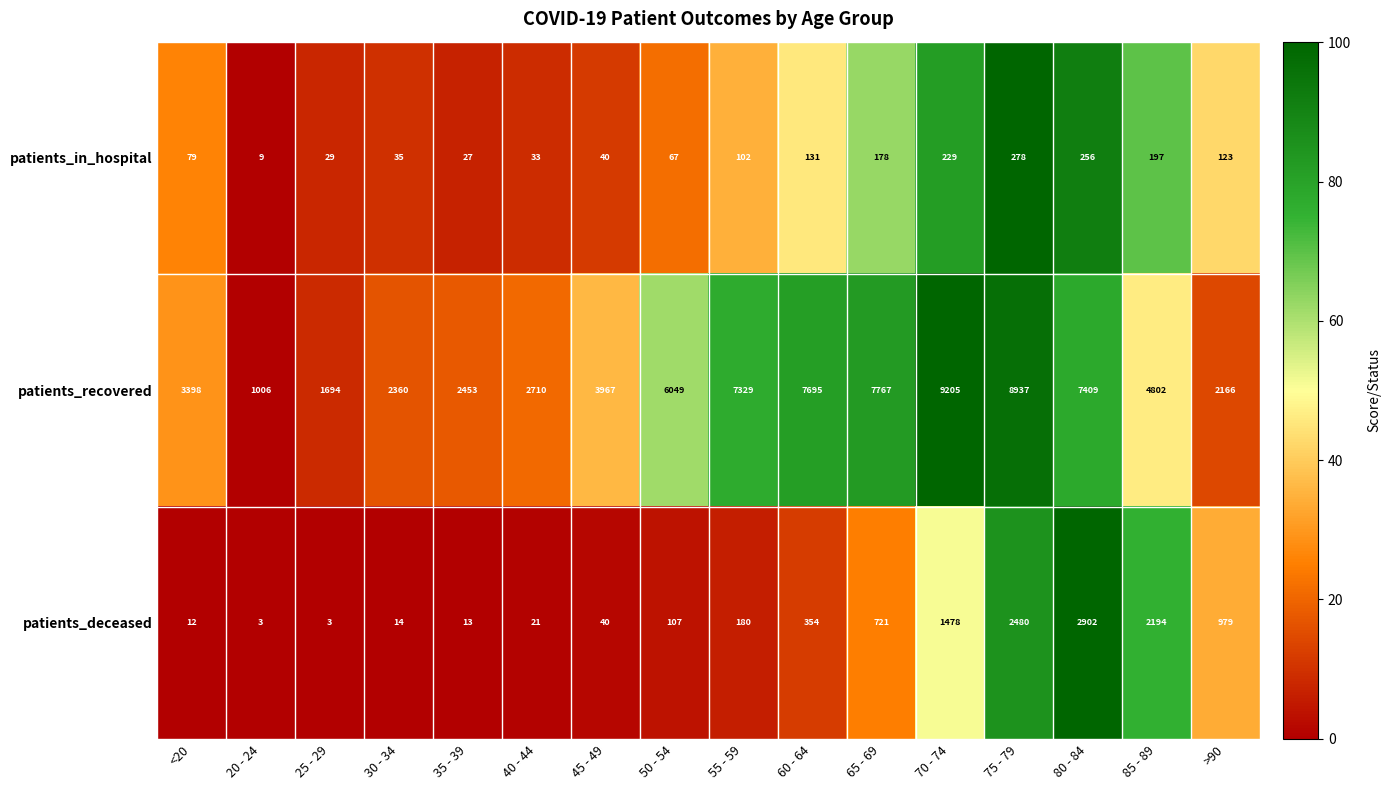

What is the average value of the patients_recovered series?

4934